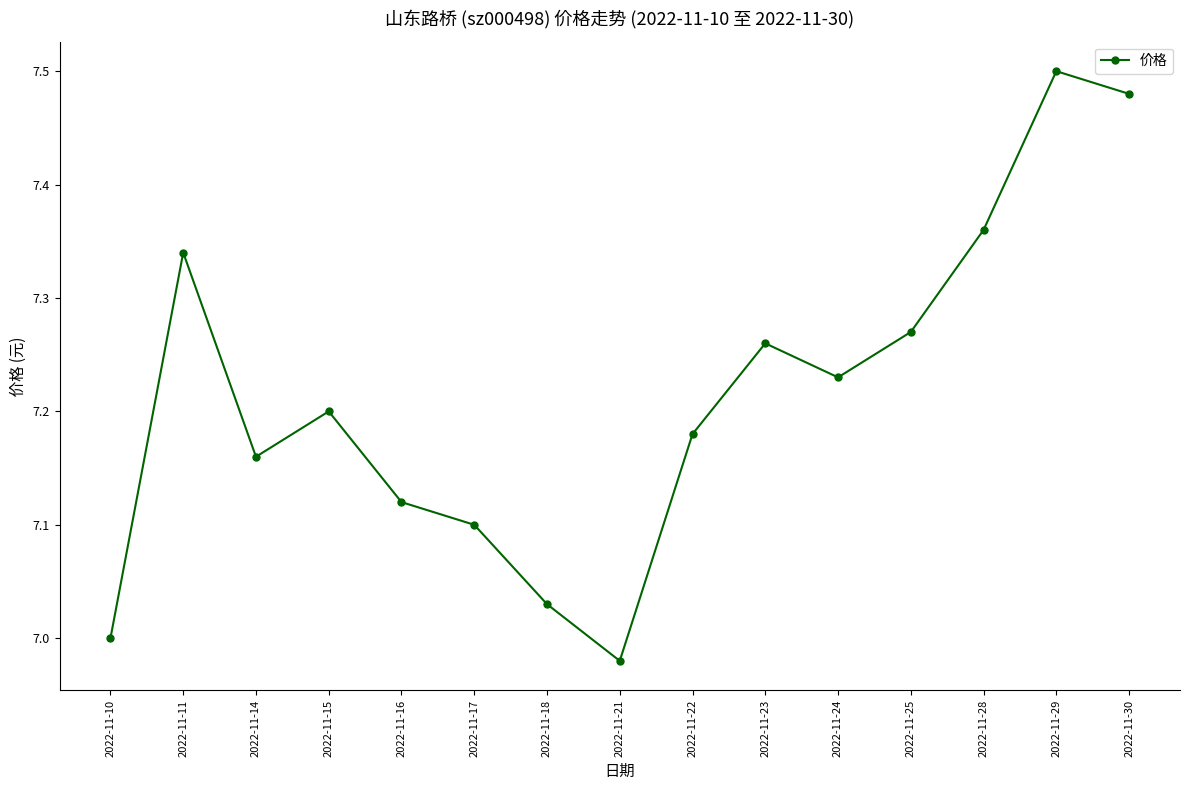

Rank the categories by value from lowest to highest.

2022-11-21, 2022-11-10, 2022-11-18, 2022-11-17, 2022-11-16, 2022-11-14, 2022-11-22, 2022-11-15, 2022-11-24, 2022-11-23, 2022-11-25, 2022-11-11, 2022-11-28, 2022-11-30, 2022-11-29